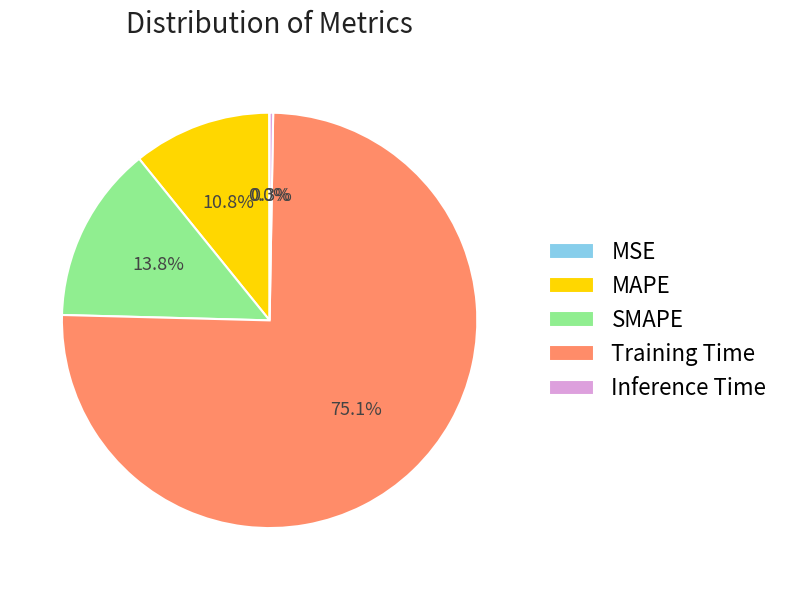

Which category has the biggest portion of the pie?

Training Time